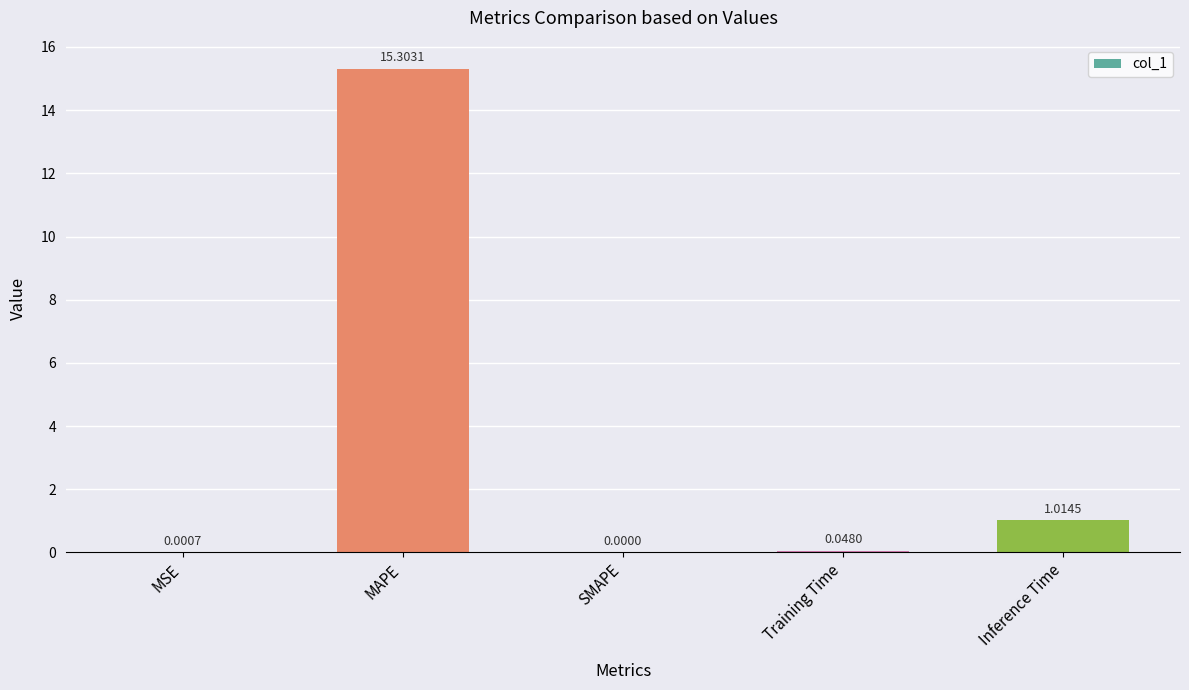

The value at SMAPE is 9.3. True or false?

False